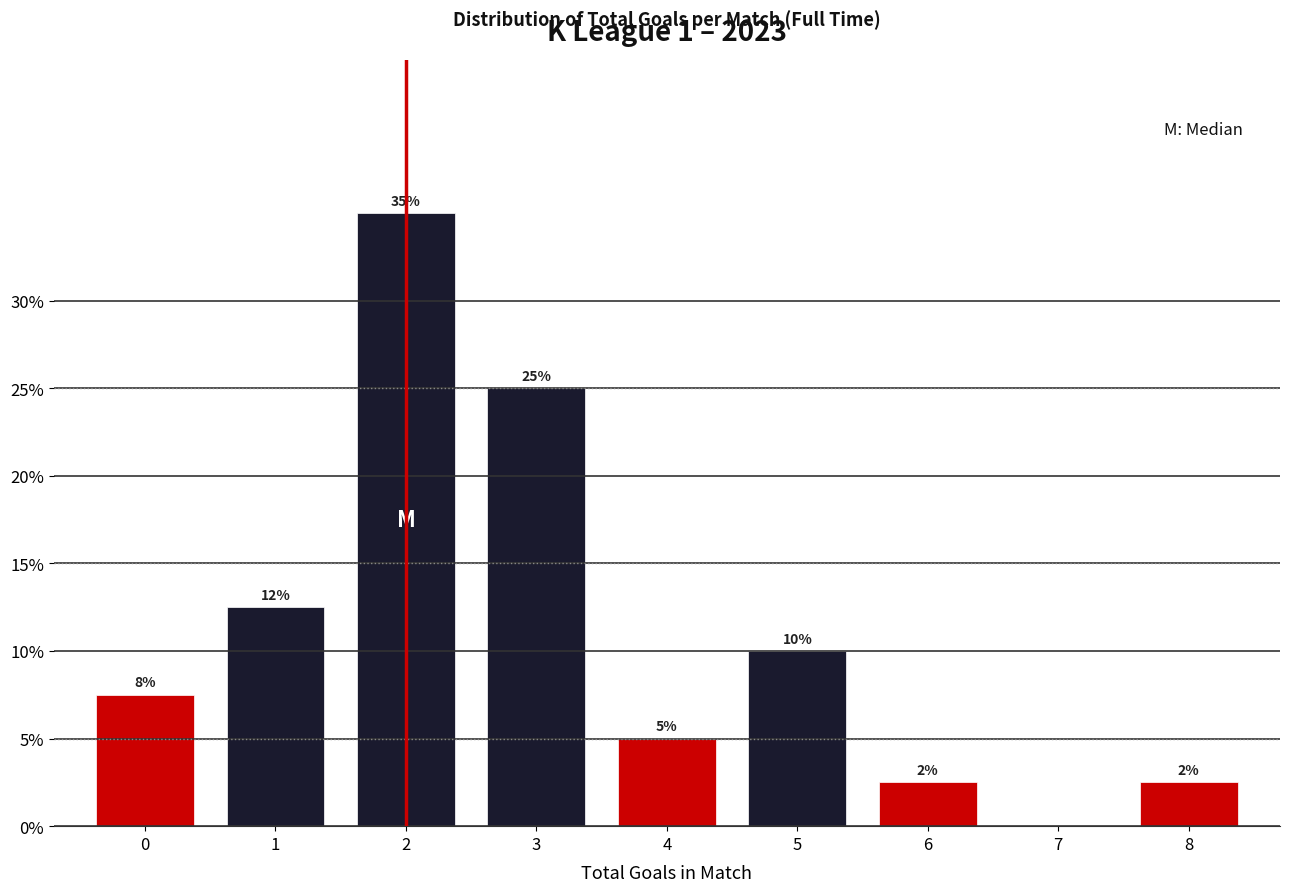

True or false: the data shows 5.0 at 4.

True